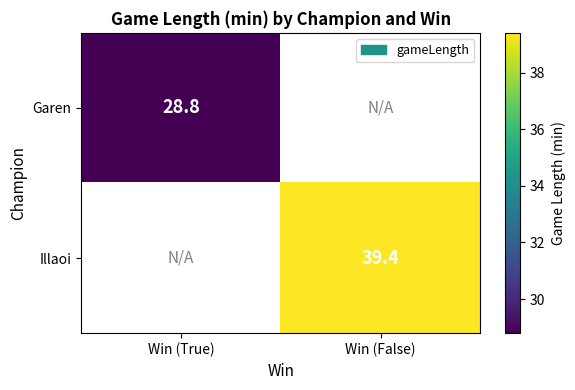

The Garen series shows 28.8 at Win (True). True or false?

True